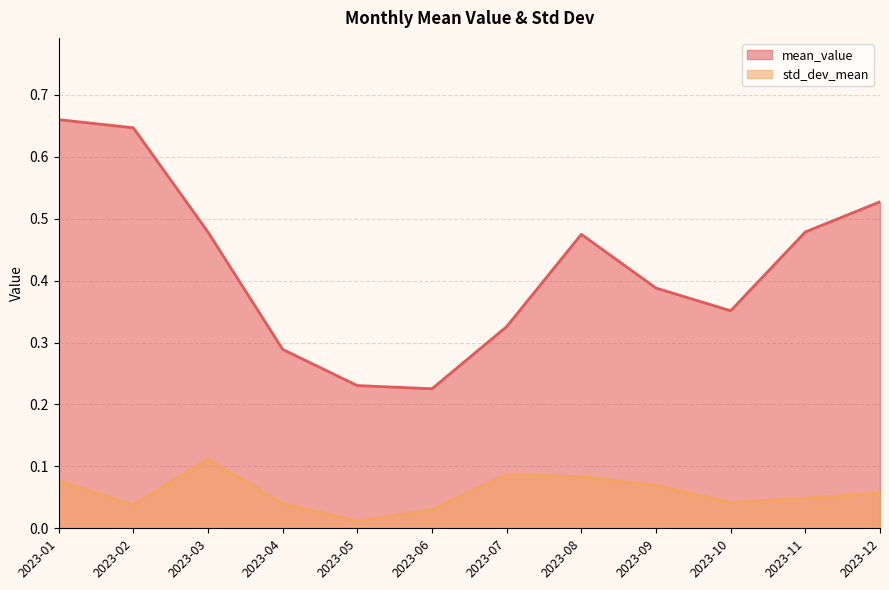

Where is the first local maximum for std_dev_mean?

2023-03